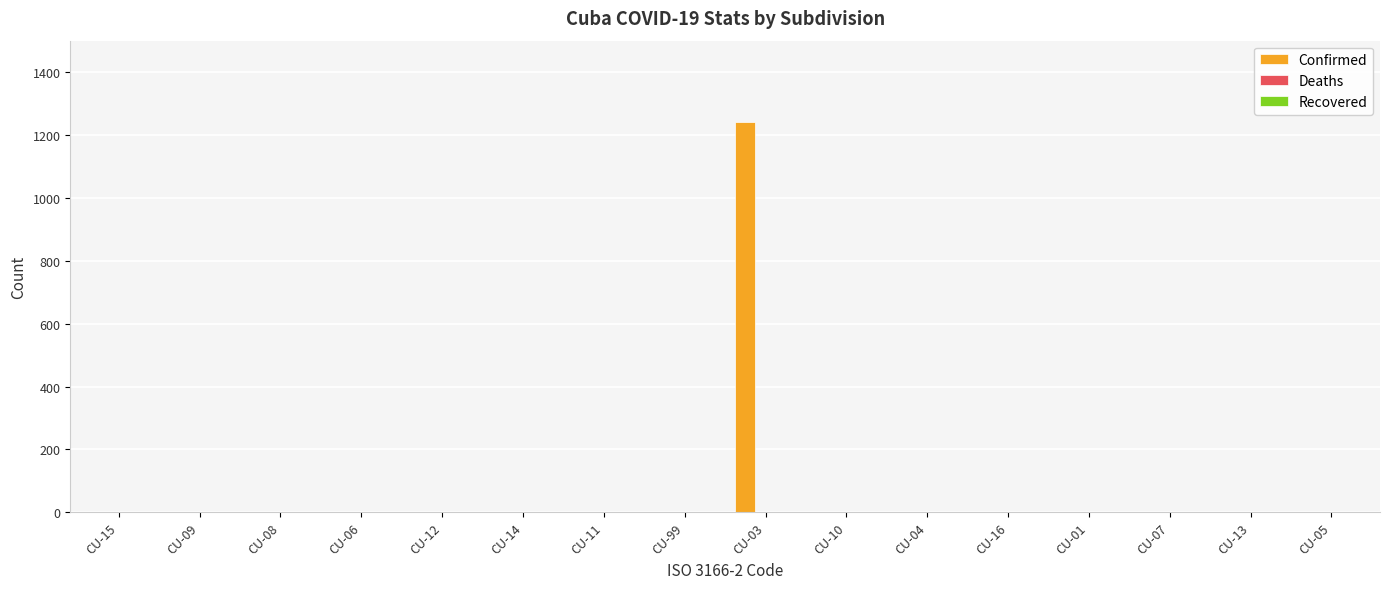

What is the greatest value displayed?

1241